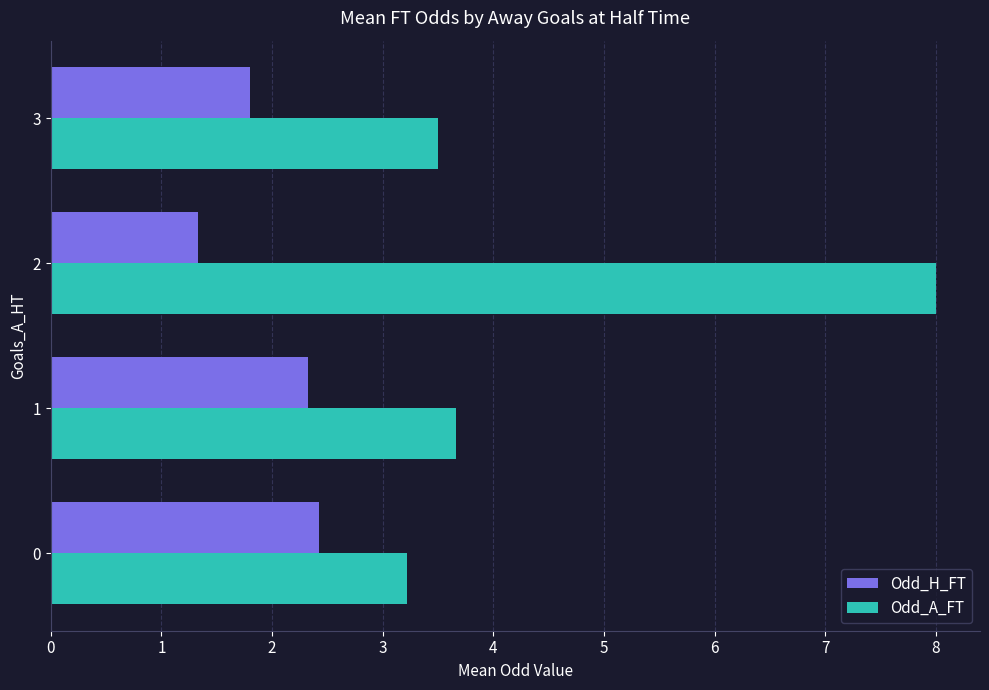

What is the spread (max minus min) of values at 2?

6.7